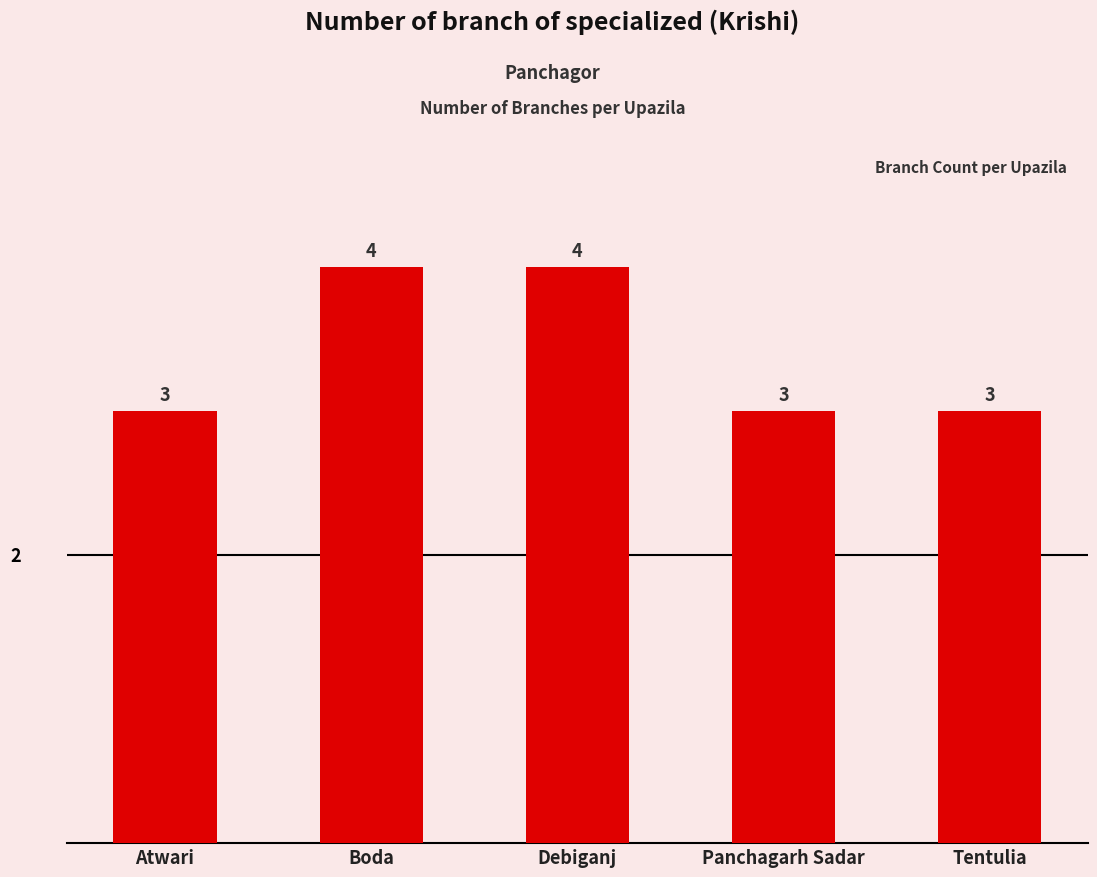

What position from the left is Panchagarh Sadar?

4